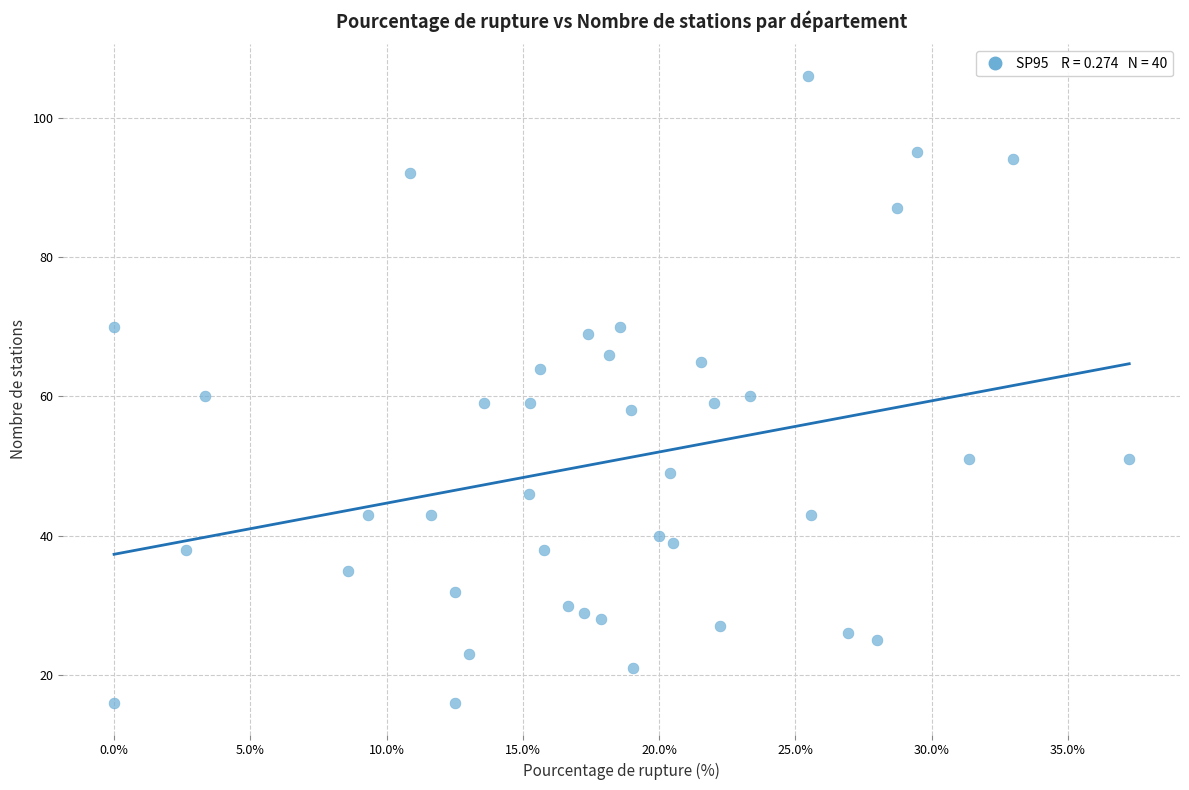

What is the range of Y values (max minus min)?

90